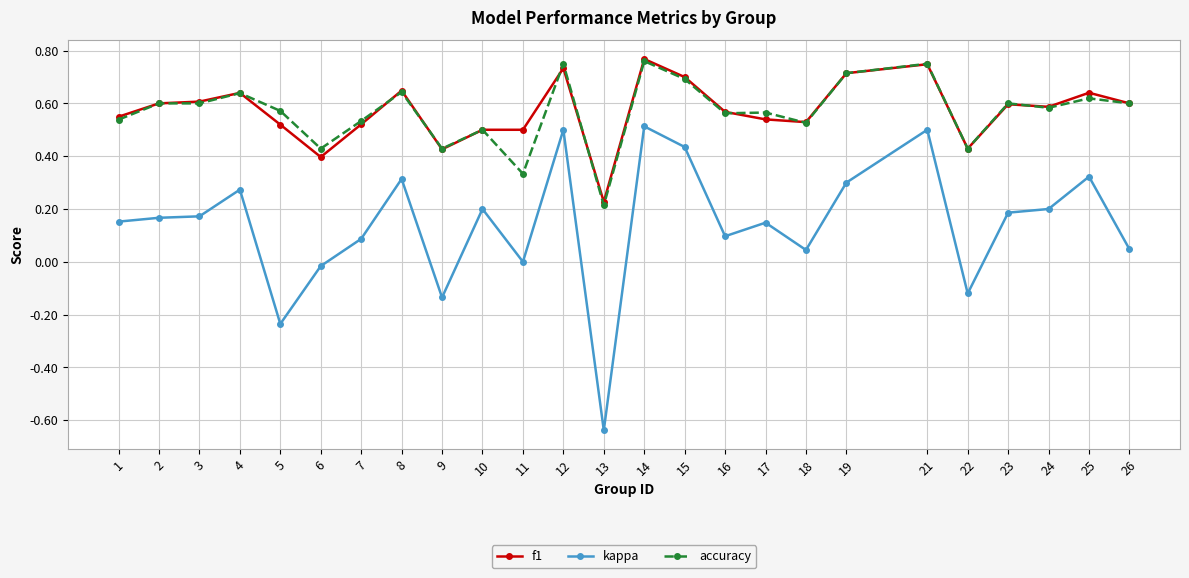

True or false: kappa has more than 2 points higher than both neighbors.

True